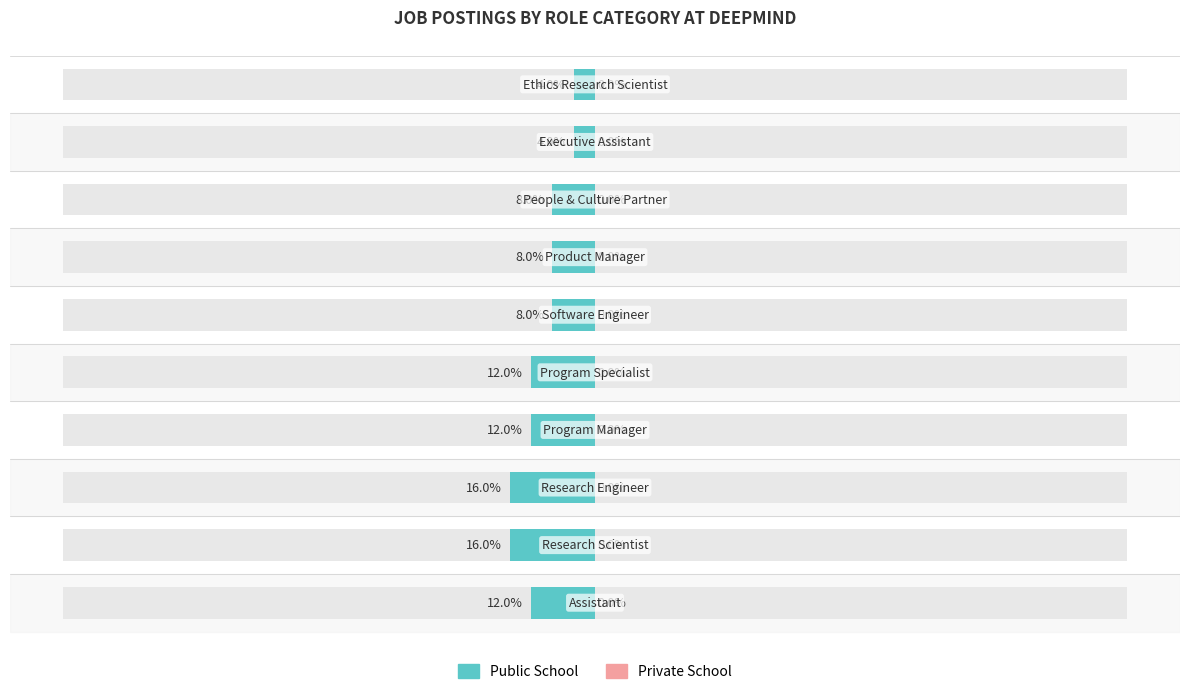

What is the maximum value for Public School?

-4.0